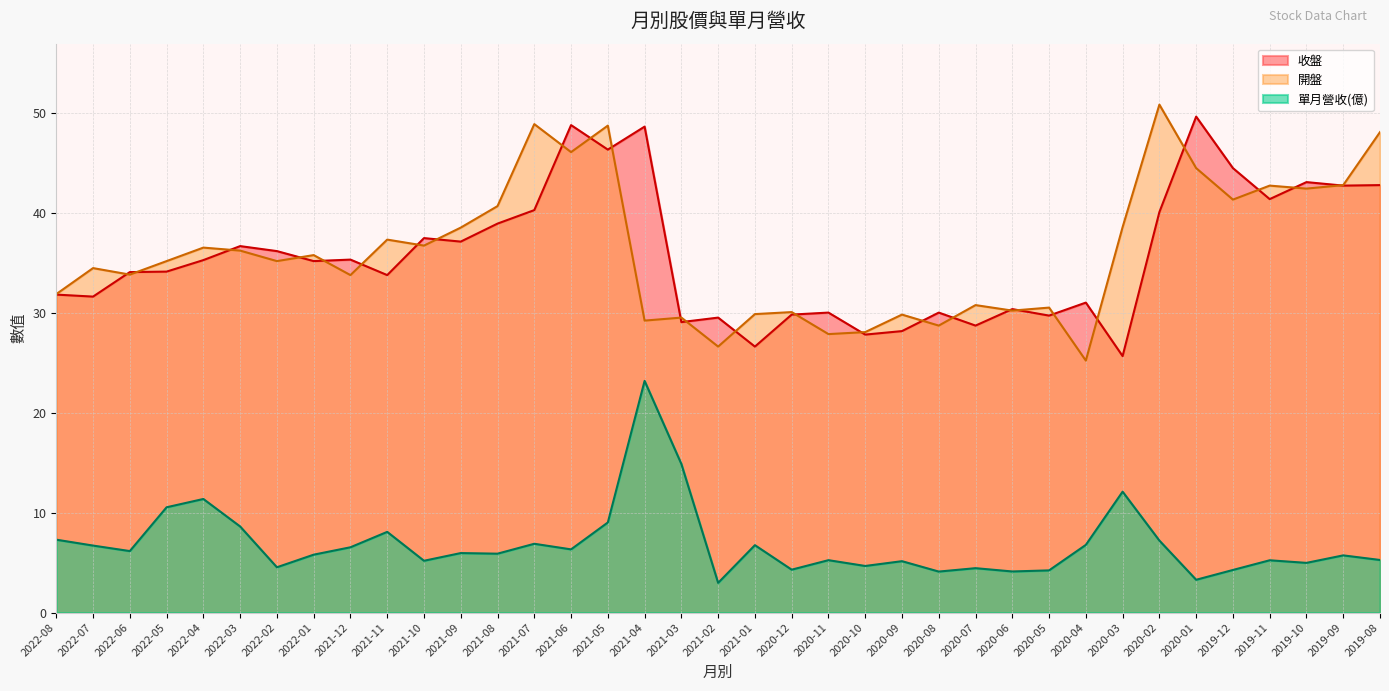

What is the sum of all 單月營收(億) values?

253.5